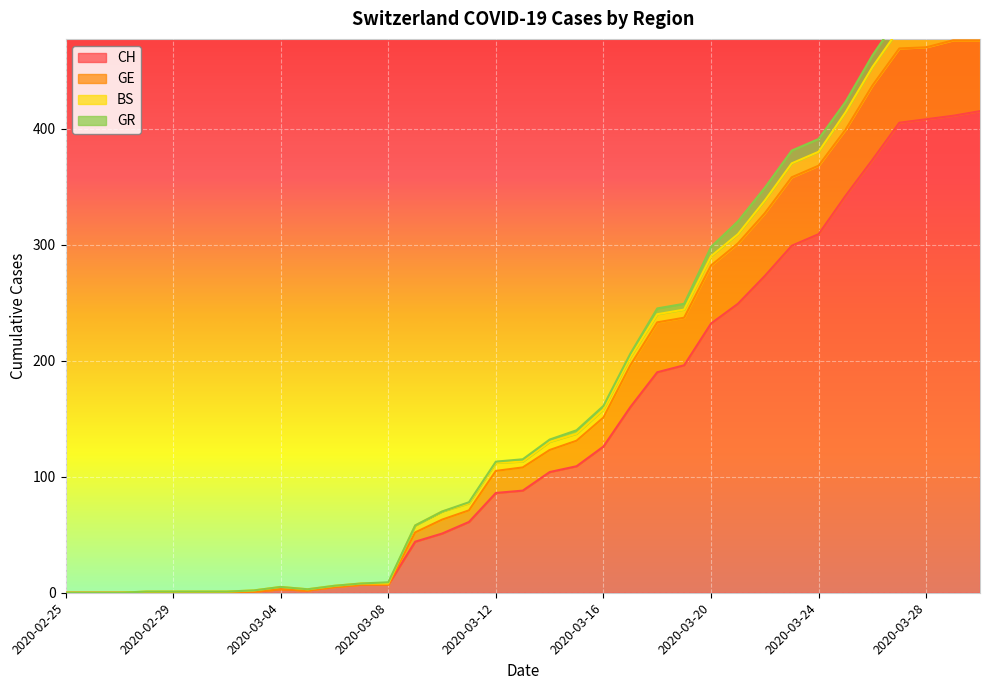

At which label does GE reach its peak?

2020-03-29